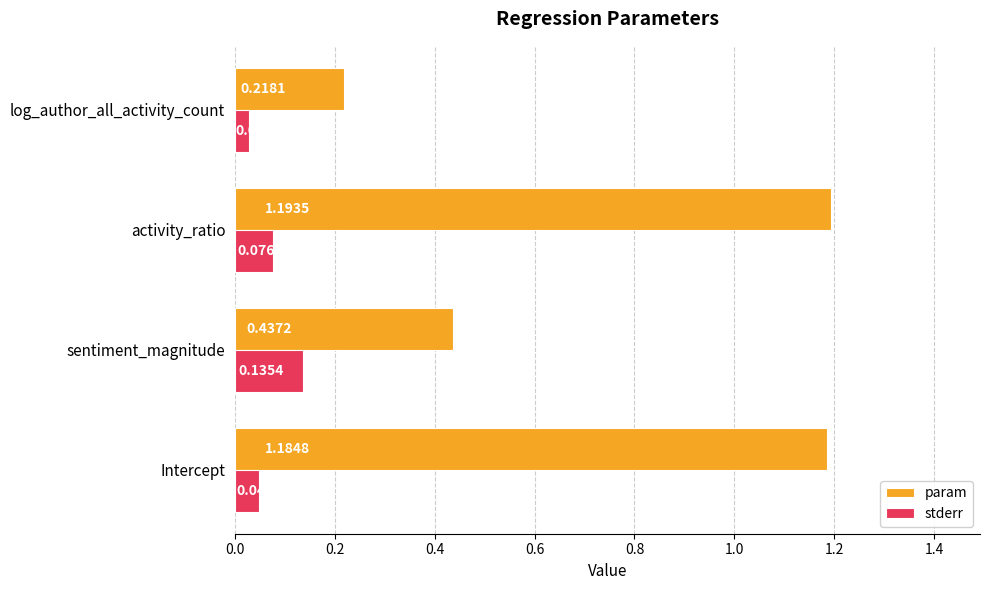

Which series has the largest range (max minus min)?

param